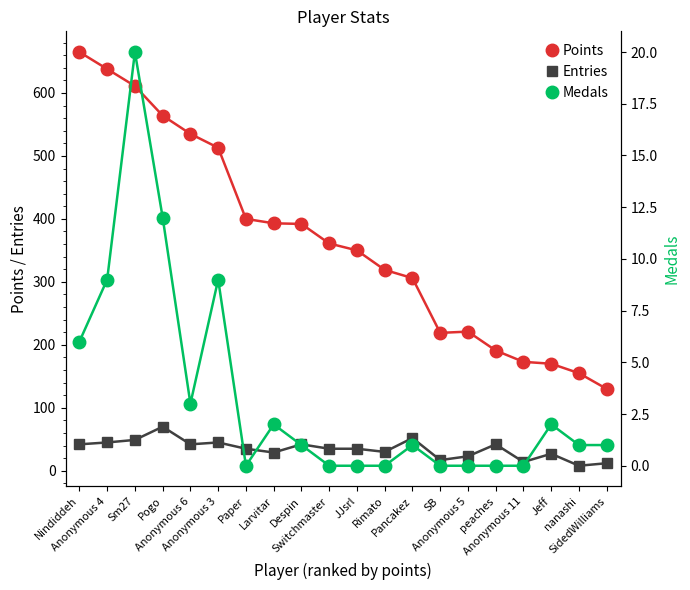

How many values in the Medals series are below 1?

8